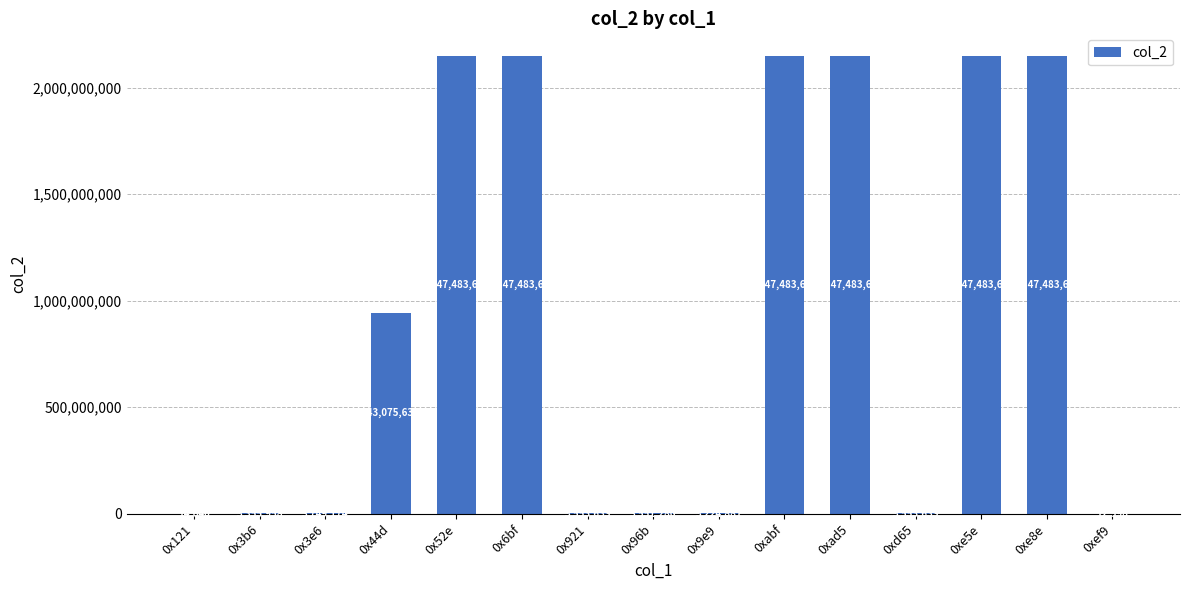

What value does the data have at 0x3e6, to the nearest 10?

3749170